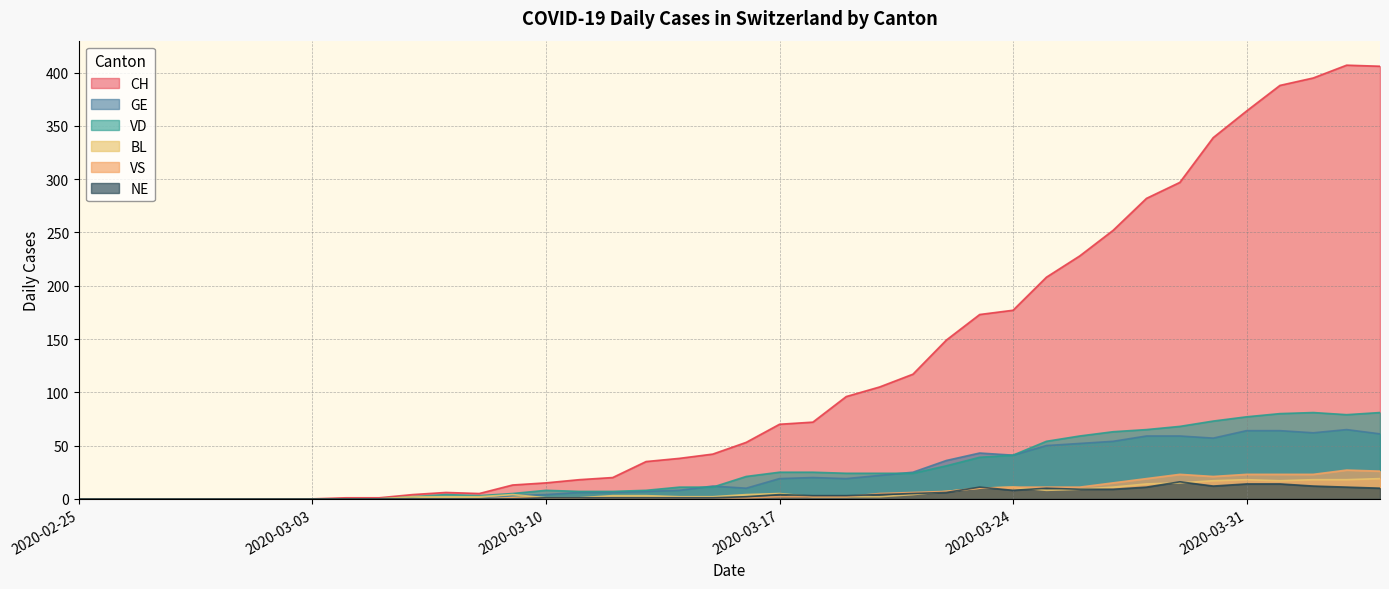

In NE, how many points are higher than both neighbors (excluding endpoints)?

4